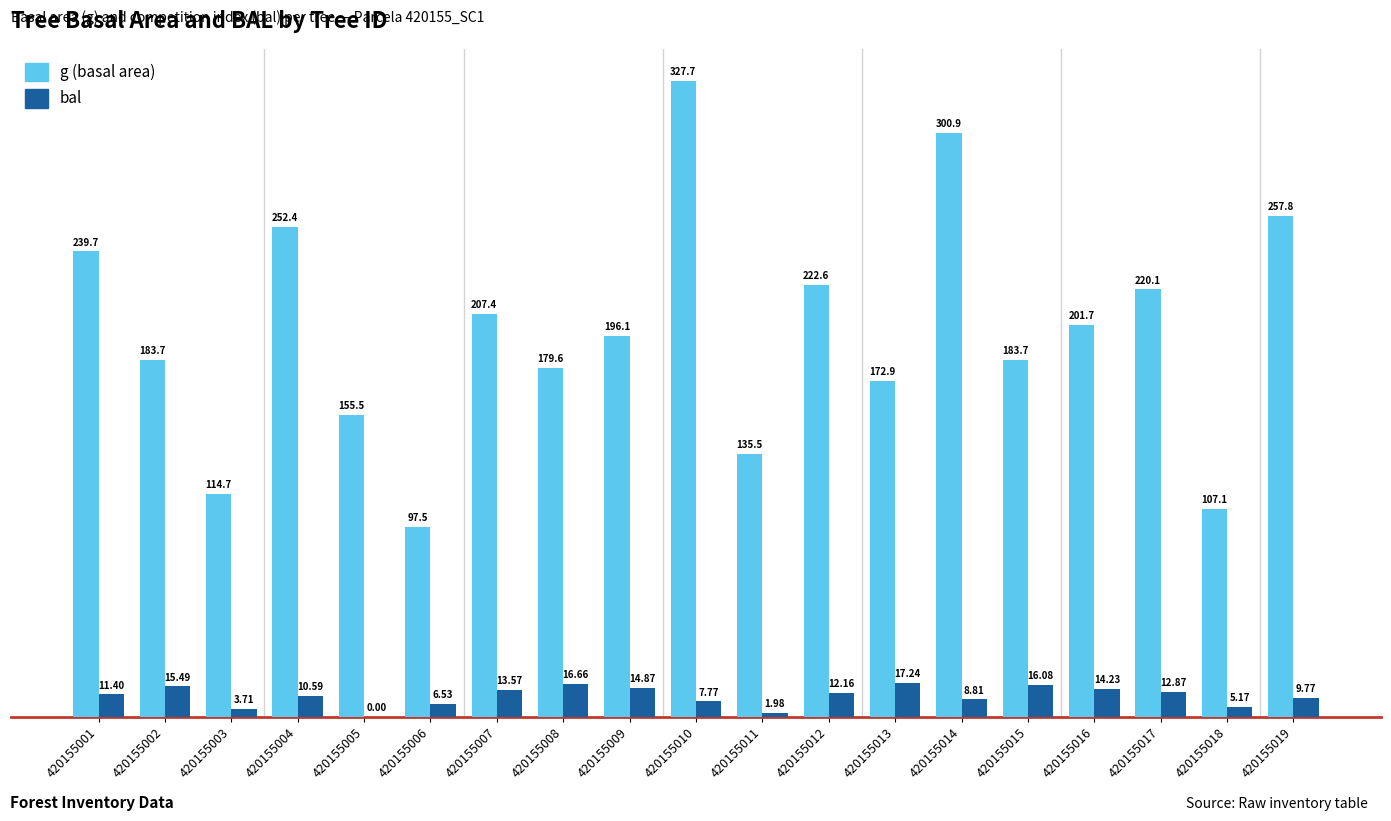

Which series has the largest total across all categories?

g (basal area)